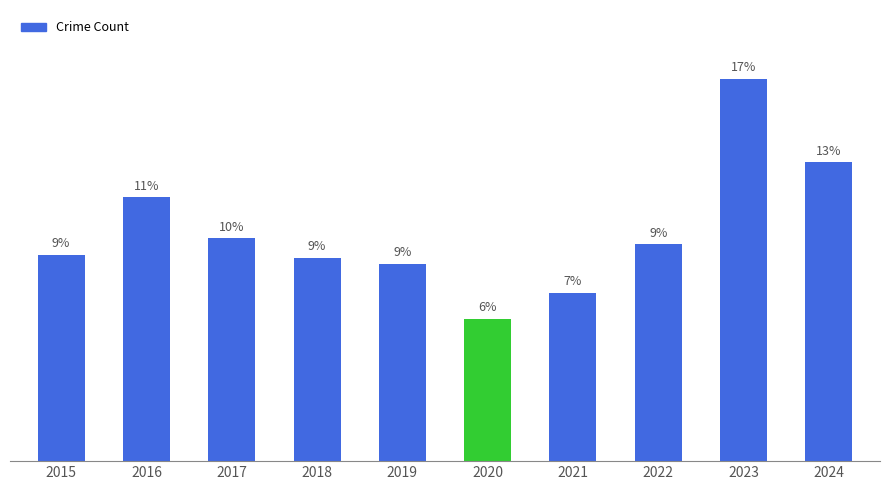

List the labels in order of value, largest first.

2023, 2024, 2016, 2017, 2022, 2015, 2018, 2019, 2021, 2020